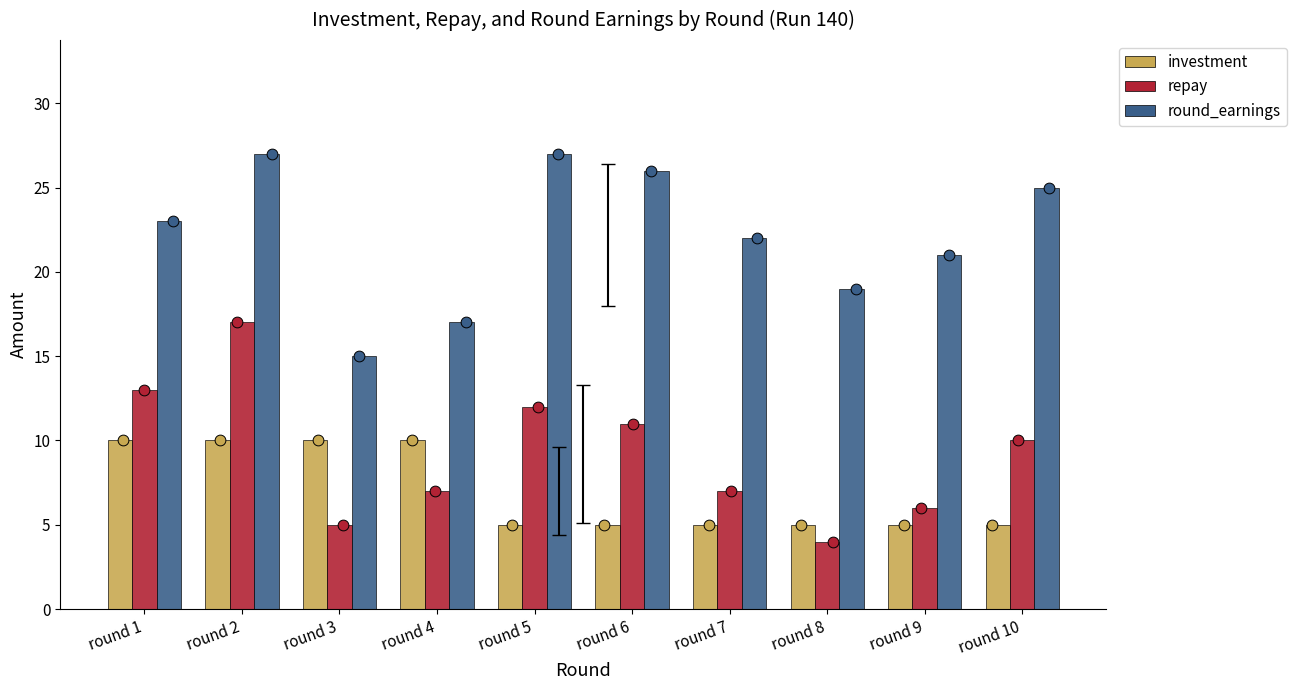

Which series has the widest spread of Y values?

repay